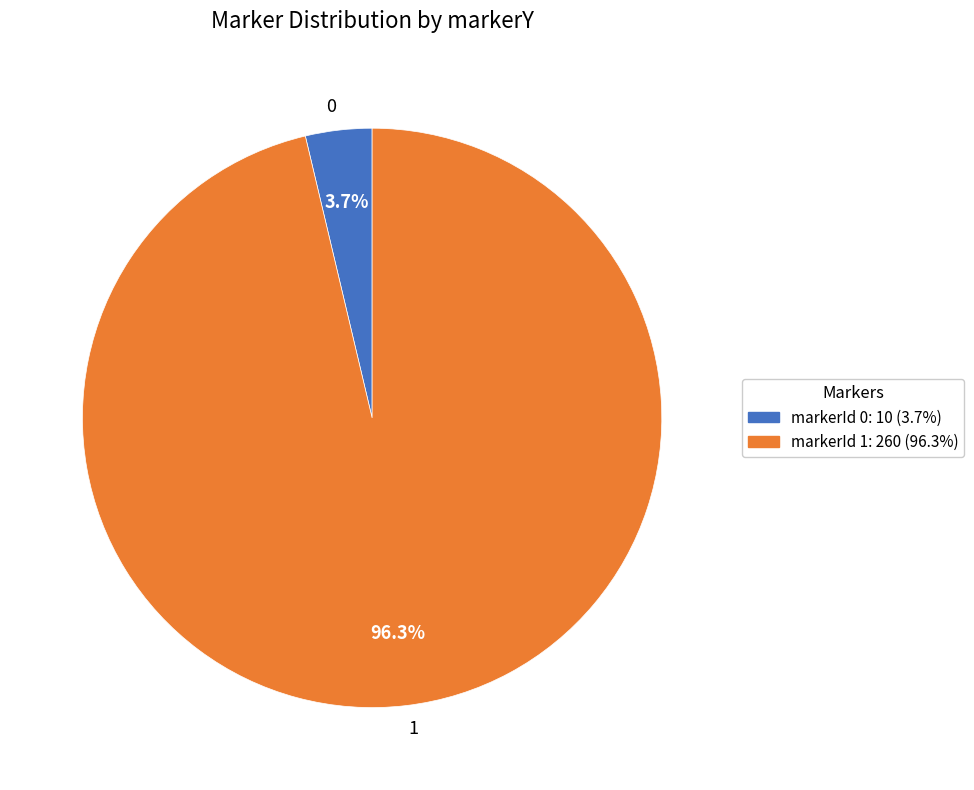

What percentage do 1 and 0 together represent?

100.0%